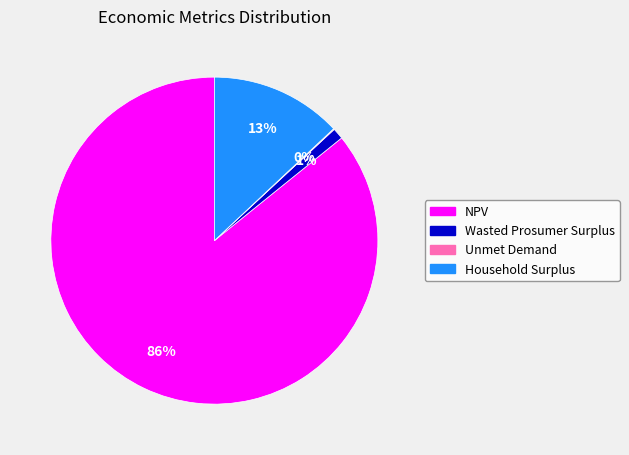

Which has a higher value, Household Surplus or Wasted Prosumer Surplus?

Household Surplus